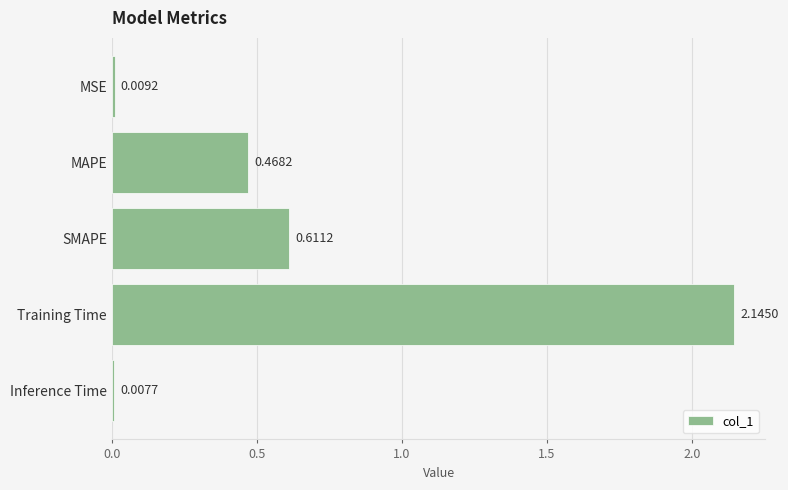

Where is the data nearest to the value 1?

SMAPE